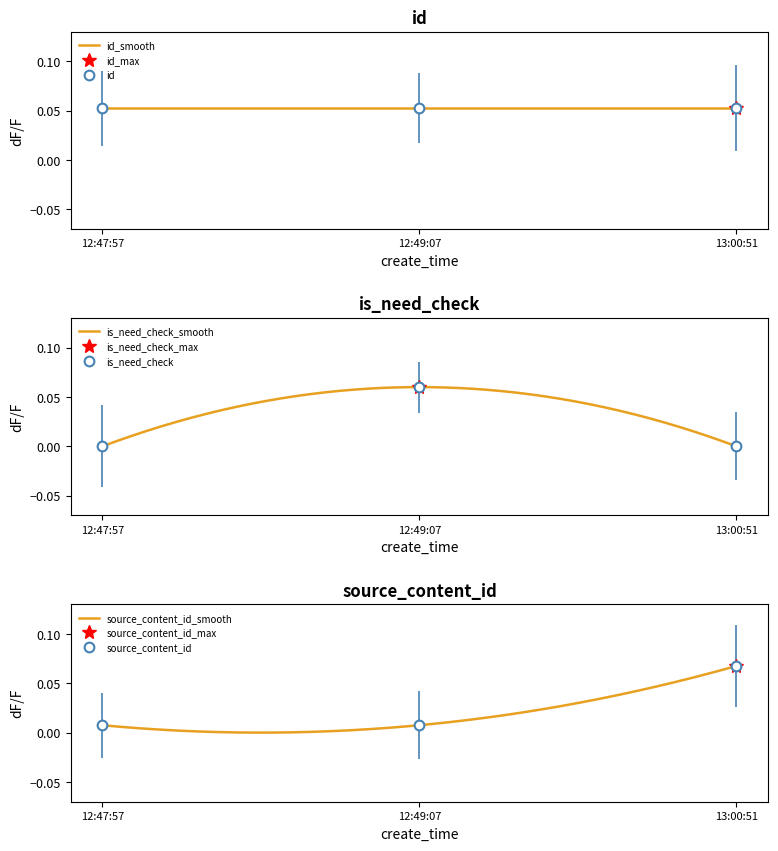

Reading left to right, extract all data points from this chart.

id: 0.1	0.1	0.1
is_need_check: 0.0	0.1	0.0
source_content_id: 0.0	0.0	0.1